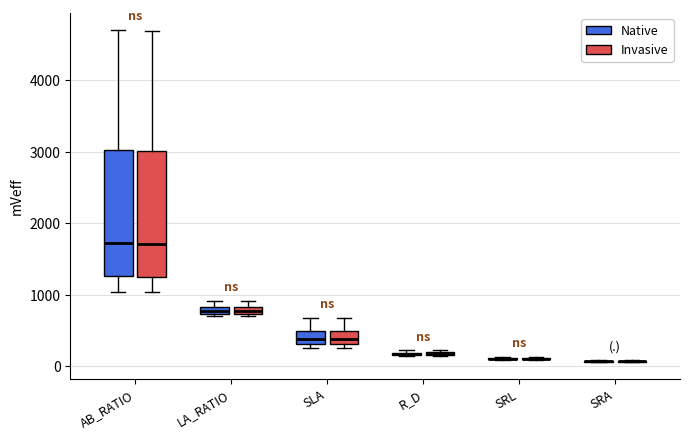

Where is the upper edge of the box for LA_RATIO (Invasive) on the y-axis? The values are not printed on the chart, so give them approximately, as read against the axis.

800